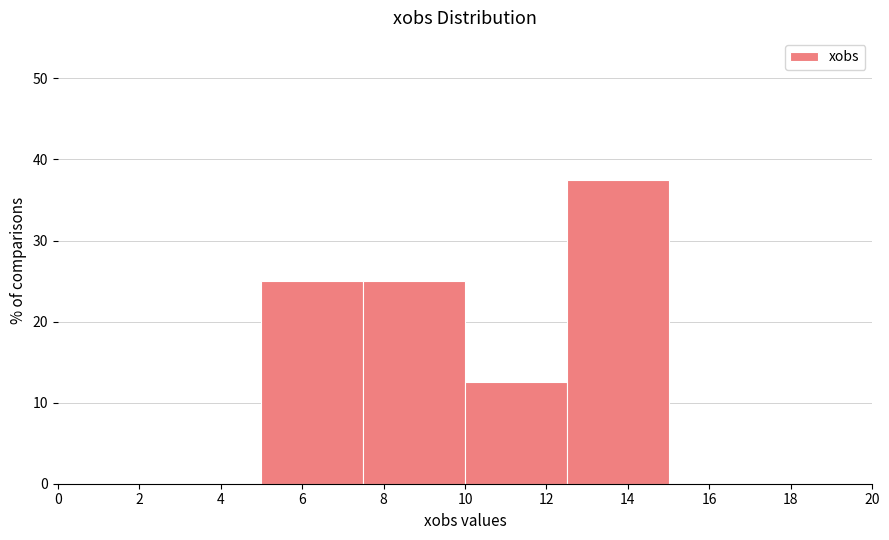

Reading left to right, transcribe this chart: for each bar, give the range it covers on the x-axis and its height. The values are not printed on the chart, so give them approximately, as read against the axis.

0.0 to 2.5: 0
2.5 to 5.0: 0
5.0 to 7.5: 25
7.5 to 10.0: 25
10.0 to 12.5: 13
12.5 to 15.0: 38
15.0 to 17.5: 0
17.5 to 20.0: 0